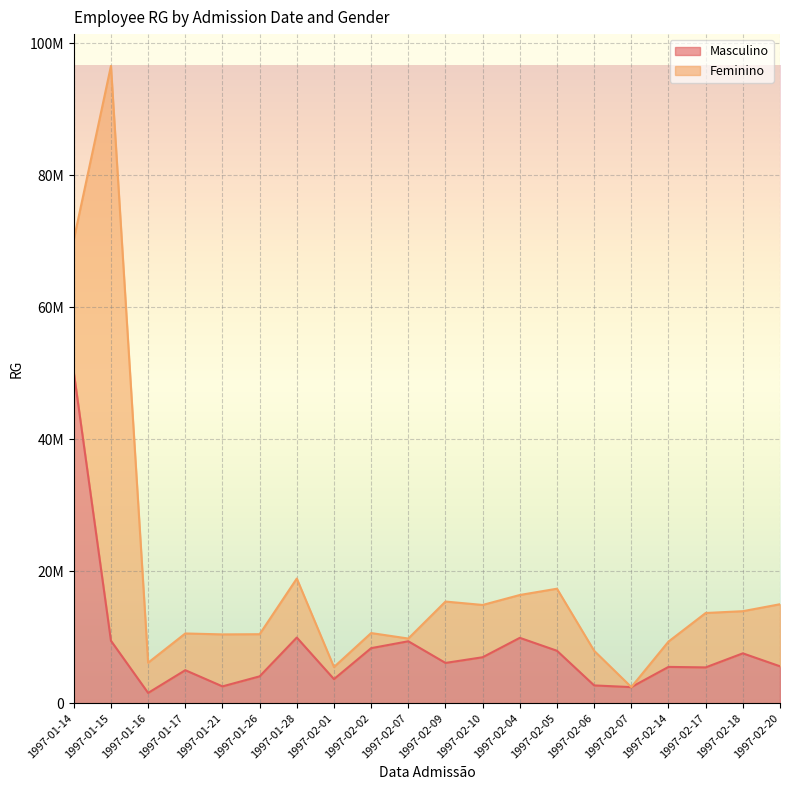

The value at 1997-01-26 is 6444619. True or false?

False